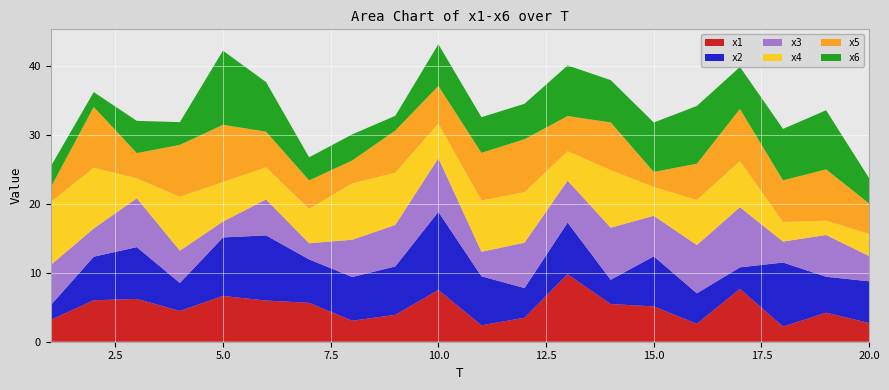

Reading right to left, extract all data points from this chart.

x1: 20=2.7	19=4.2	18=2.2	17=7.7	16=2.6	15=5.1	14=5.5	13=9.8	12=3.5	11=2.4	10=7.5	9=3.9	8=3.0	7=5.6	6=6.0	5=6.6	4=4.5	3=6.2	2=6.0	1=3.2
x2: 20=6.0	19=5.2	18=9.3	17=3.1	16=4.4	15=7.3	14=3.5	13=7.5	12=4.3	11=7.1	10=11.3	9=7.0	8=6.3	7=6.3	6=9.4	5=8.5	4=4.1	3=7.5	2=6.3	1=2.1
x3: 20=3.7	19=6.1	18=3.0	17=8.7	16=7.0	15=5.9	14=7.6	13=6.1	12=6.6	11=3.6	10=7.8	9=6.0	8=5.4	7=2.3	6=5.2	5=2.3	4=4.7	3=7.1	2=4.1	1=5.8
x4: 20=3.2	19=2.1	18=2.8	17=6.7	16=6.5	15=4.2	14=8.3	13=4.3	12=7.3	11=7.4	10=5.0	9=7.6	8=8.2	7=5.0	6=4.7	5=5.7	4=7.8	3=2.9	2=8.8	1=9.1
x5: 20=4.4	19=7.4	18=6.0	17=7.6	16=5.3	15=2.2	14=6.9	13=5.1	12=7.7	11=6.9	10=5.4	9=6.1	8=3.3	7=4.1	6=5.2	5=8.3	4=7.5	3=3.7	2=8.8	1=2.1
x6: 20=3.7	19=8.6	18=7.5	17=6.1	16=8.4	15=7.2	14=6.1	13=7.3	12=5.1	11=5.2	10=6.1	9=2.1	8=3.8	7=3.4	6=7.2	5=10.8	4=3.3	3=4.7	2=2.2	1=3.0